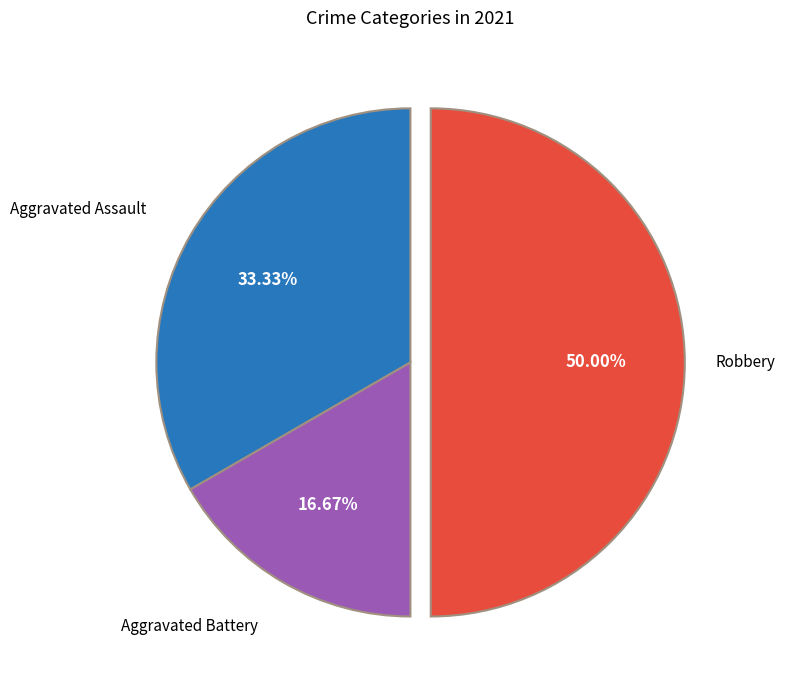

How many segments does this pie chart have?

3